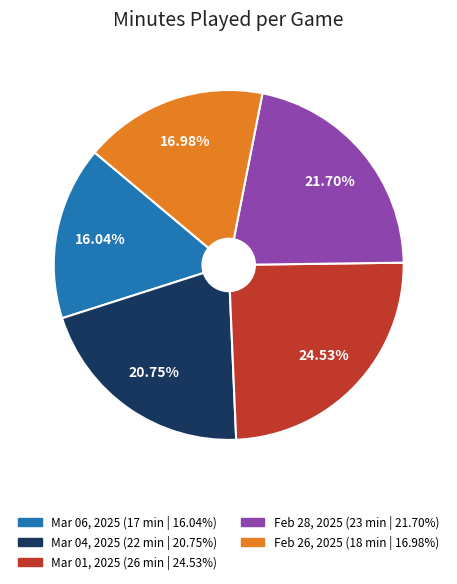

What percentage is the Feb 26, 2025 slice, to the nearest percent?

17%